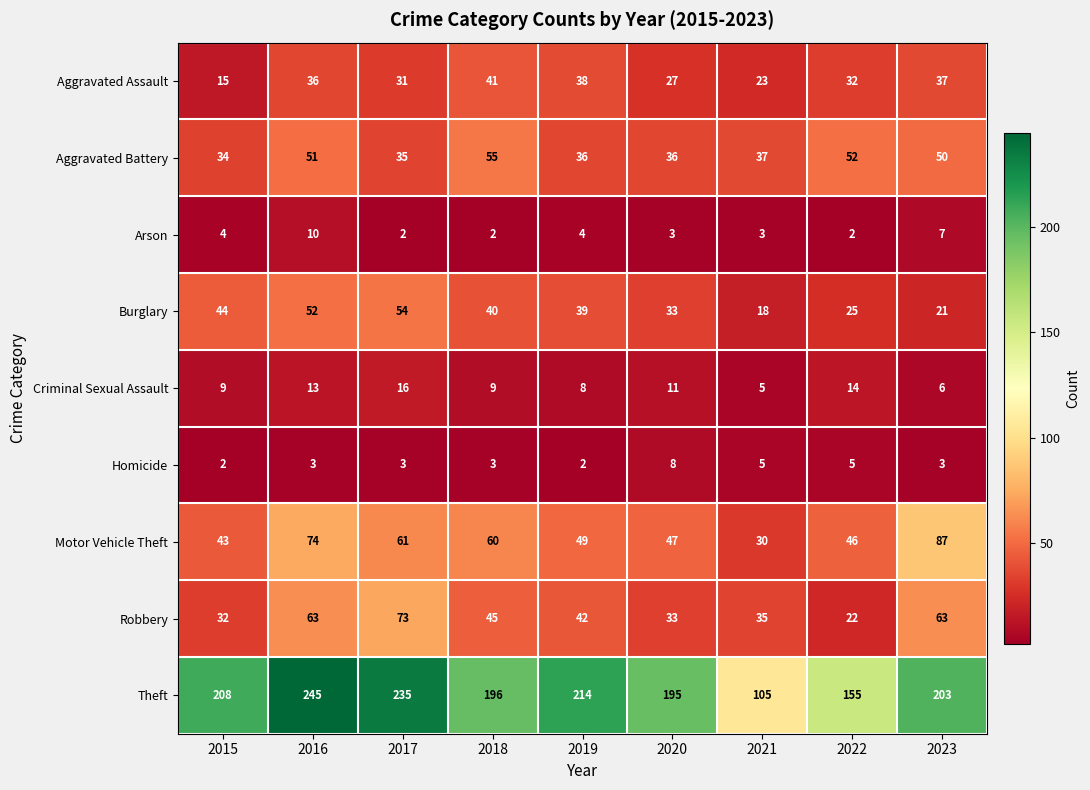

The Burglary series shows 39 at 2019. True or false?

True